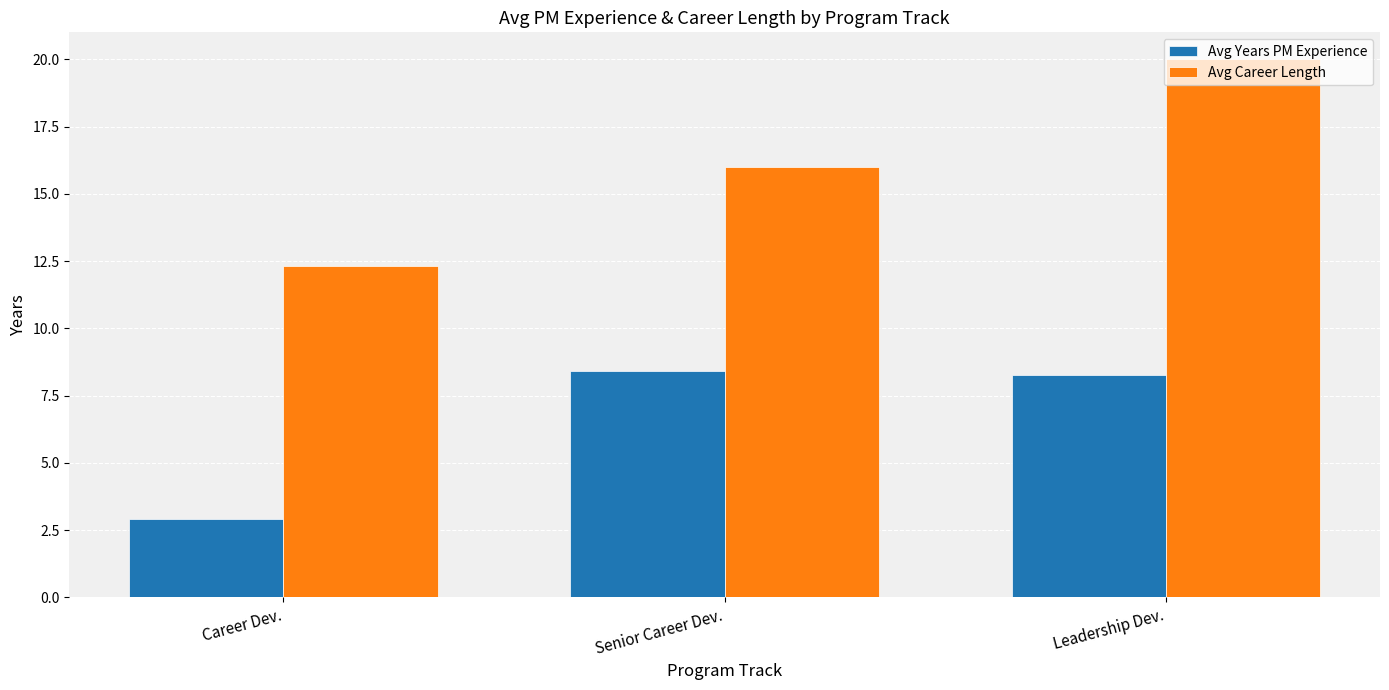

At which category does the chart reach its minimum across all series?

Career Dev.